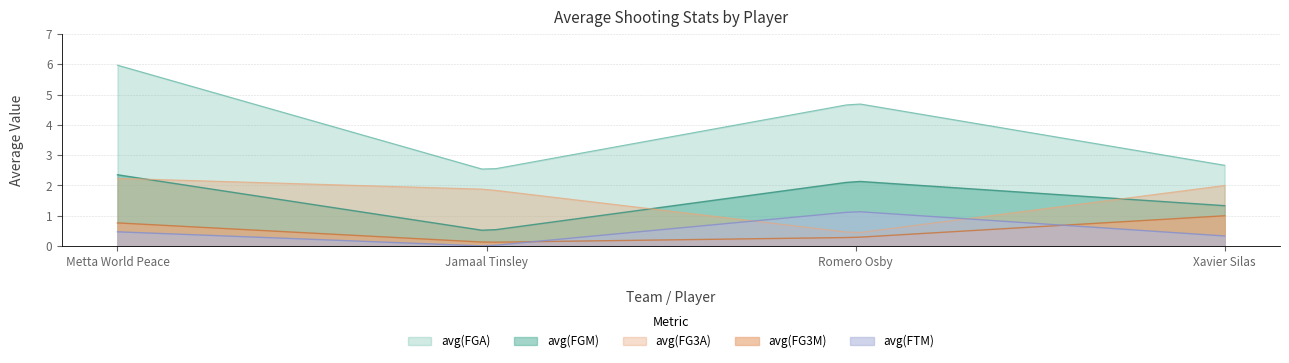

At how many categories does at least one series exceed 2?

80